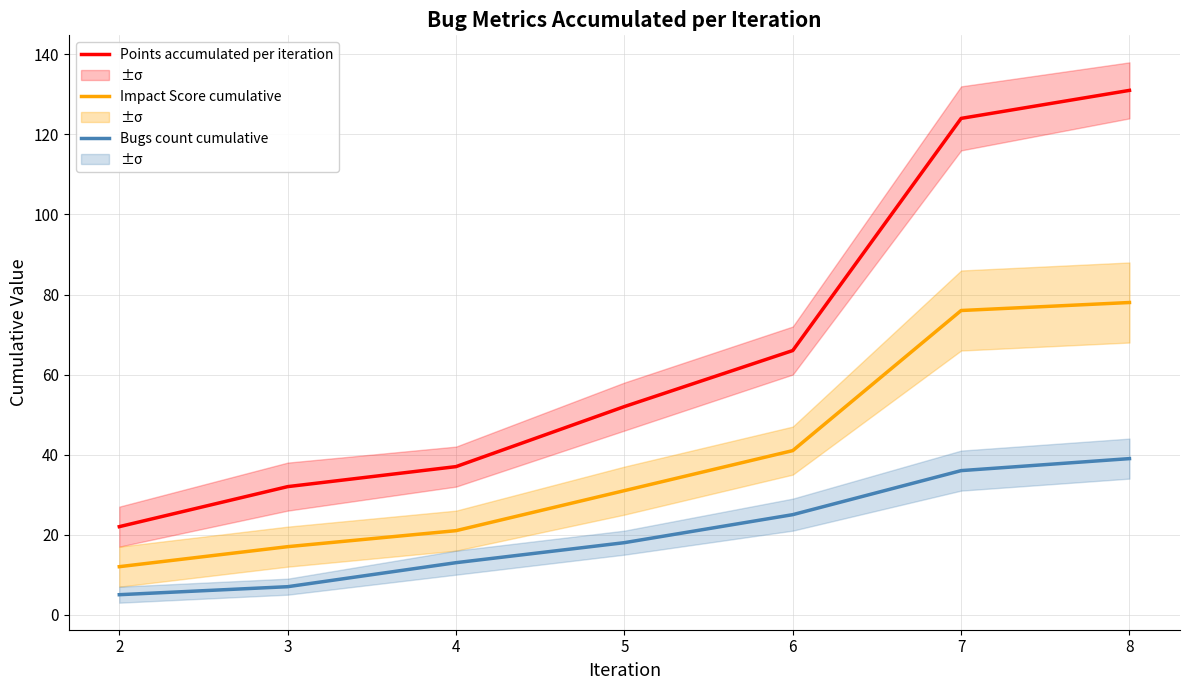

What is the minimum value for Points accumulated per iteration?

22